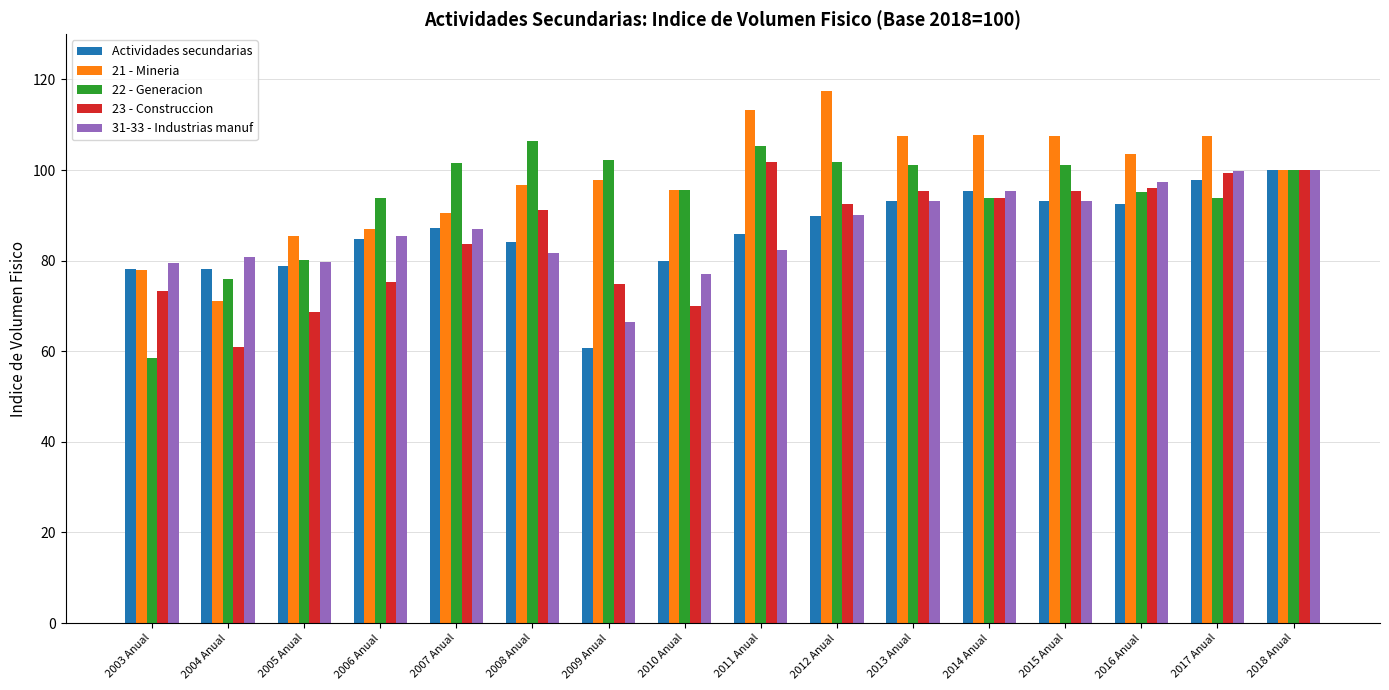

Which series changed the most between 2010 Anual and 2015 Anual?

23 - Construccion